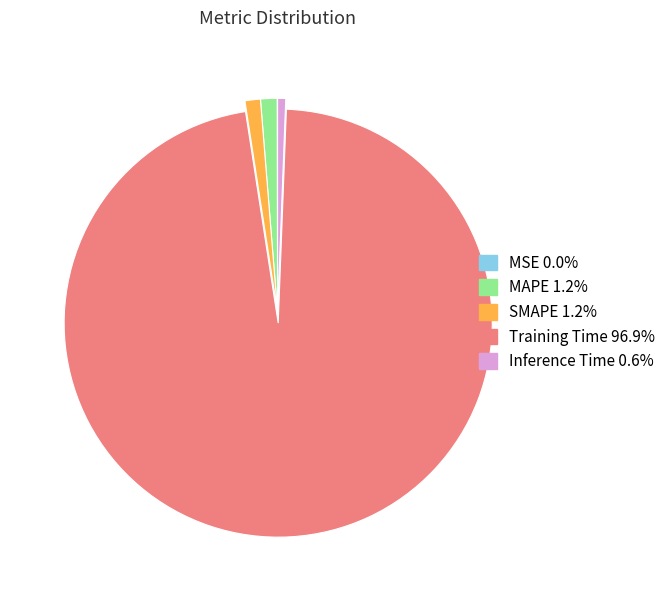

Do Training Time and MAPE together represent more than half of the pie?

Yes